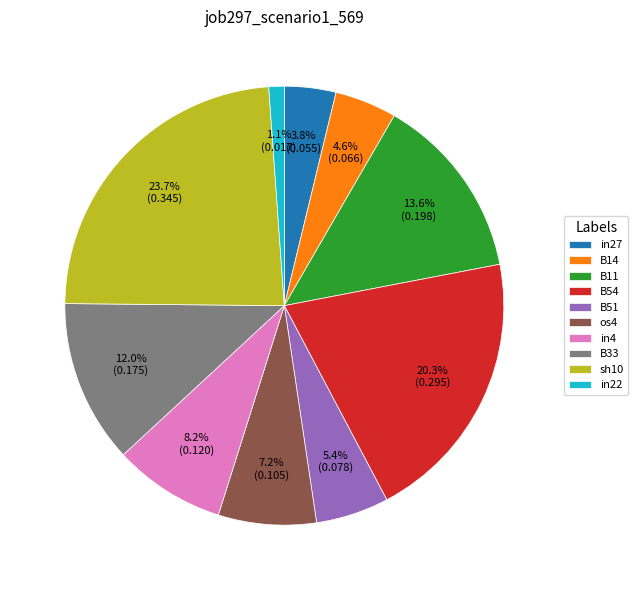

Count the number of slices in the pie.

10